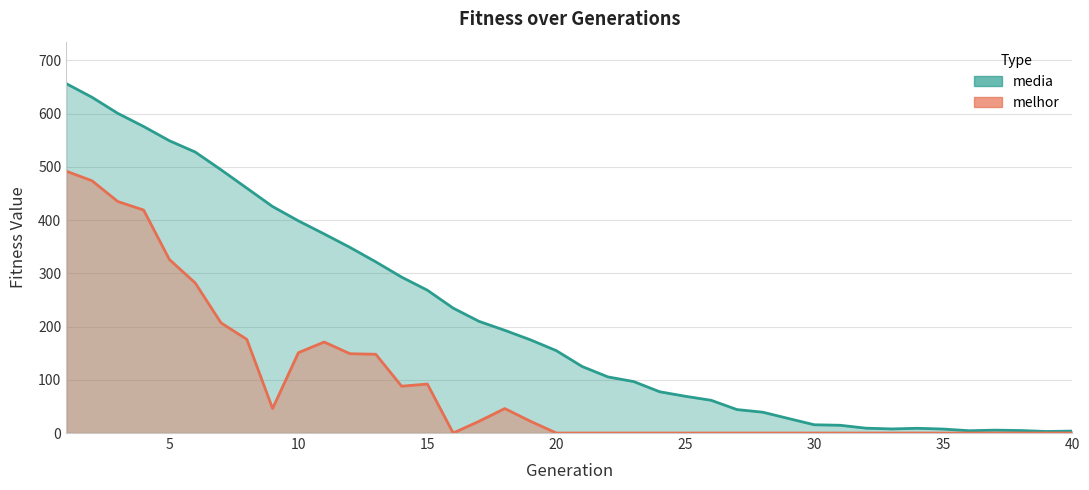

Is the value of melhor at 16 greater than the value of media at 3?

No